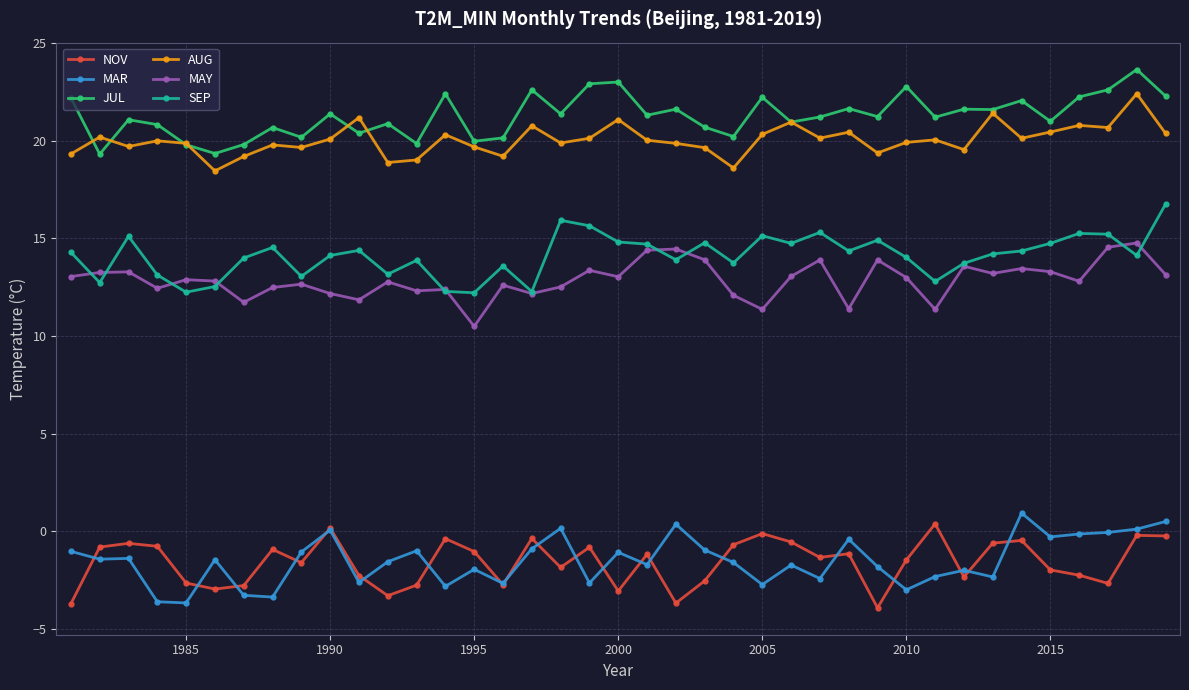

How many lines are shown in the chart?

6